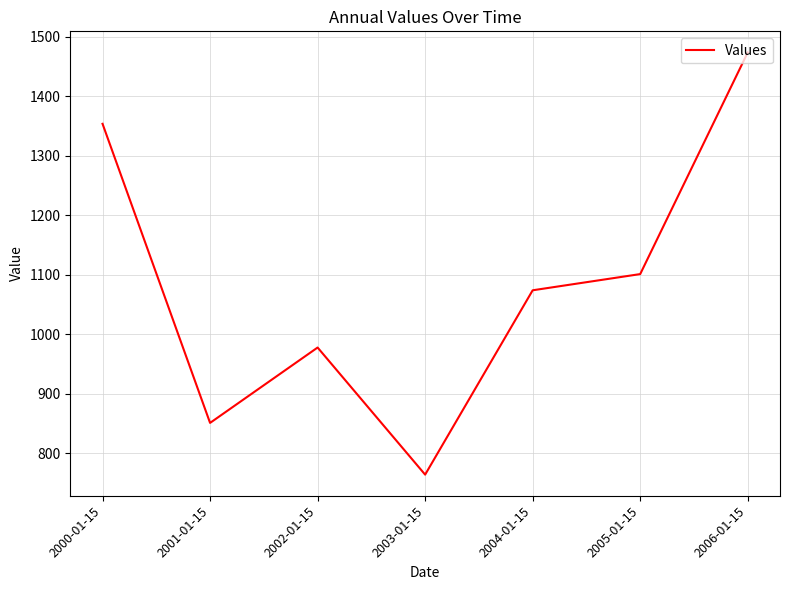

The chart shows a value of 1353.9 at 2000-01-15. True or false?

True